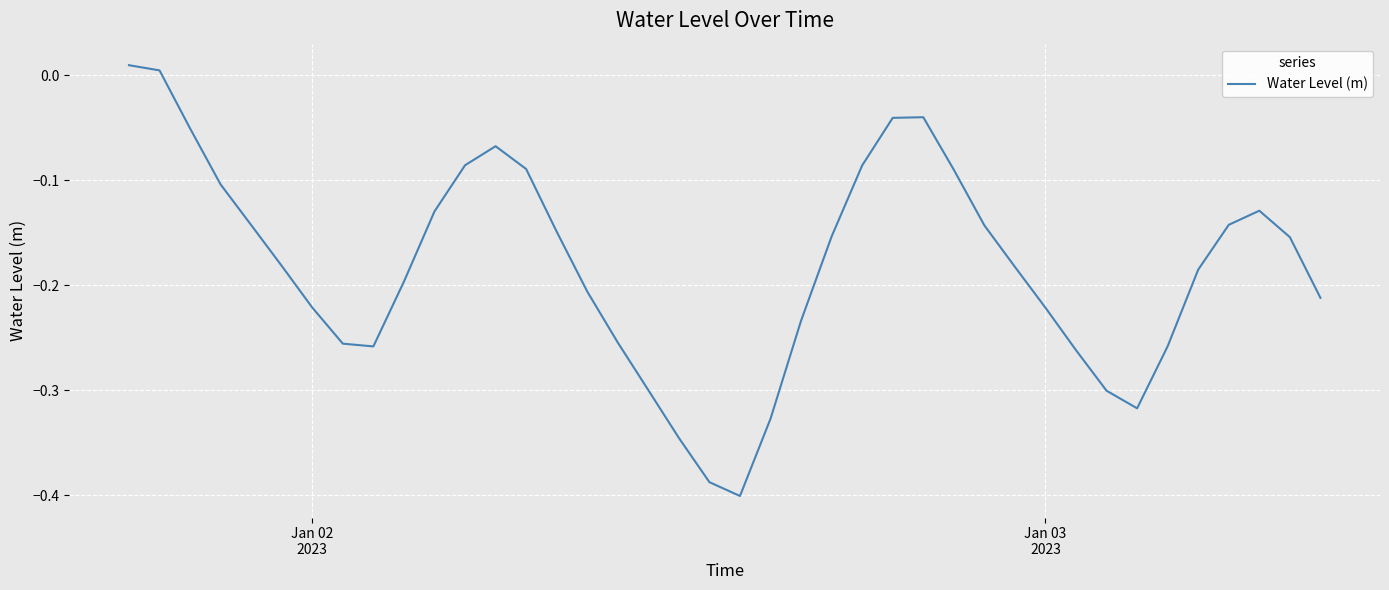

What is the difference between the maximum and minimum values?

0.4